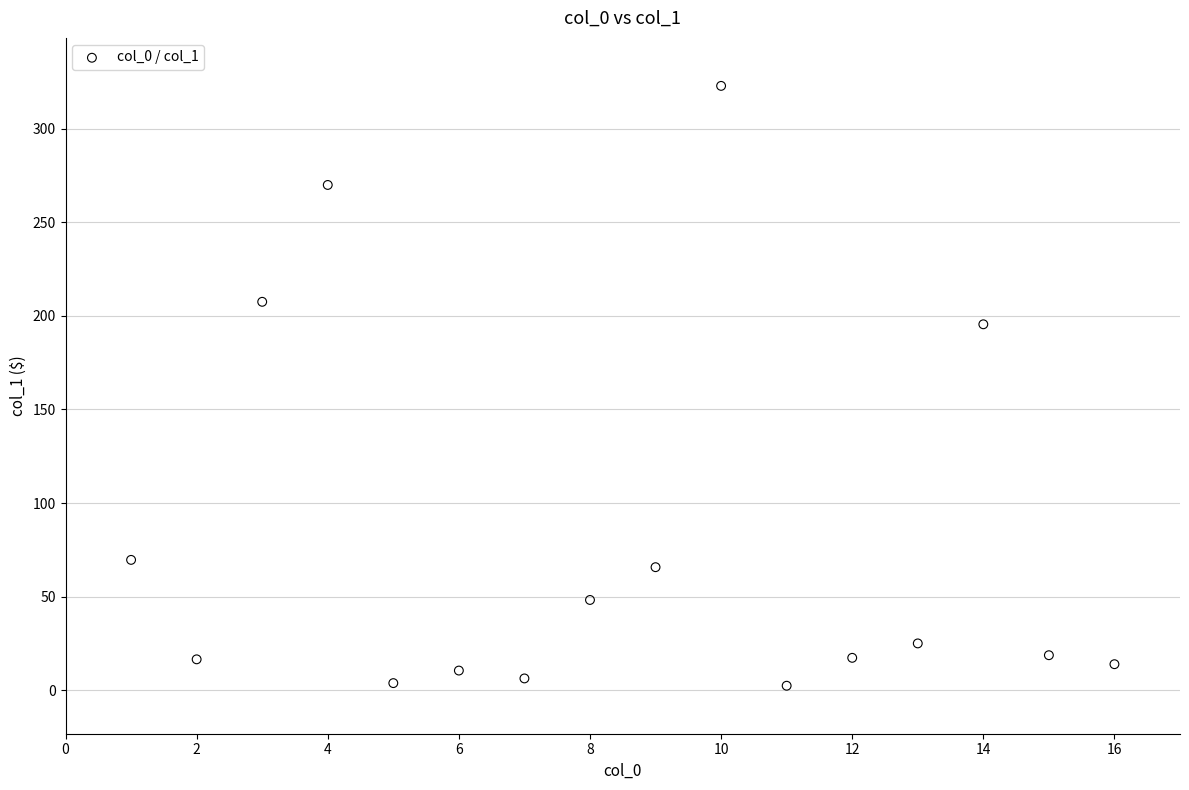

What Y value in the scatter plot is closest to 162?

195.5